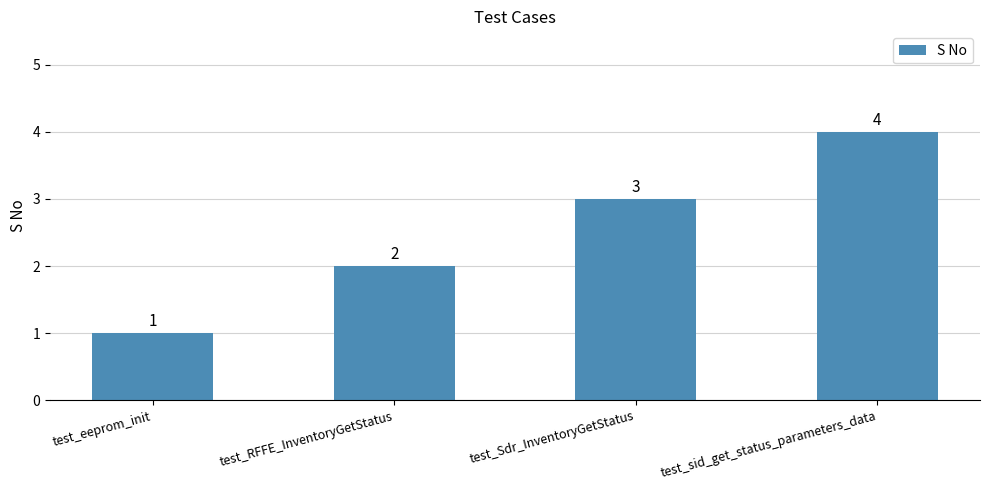

What is the smallest value displayed?

1